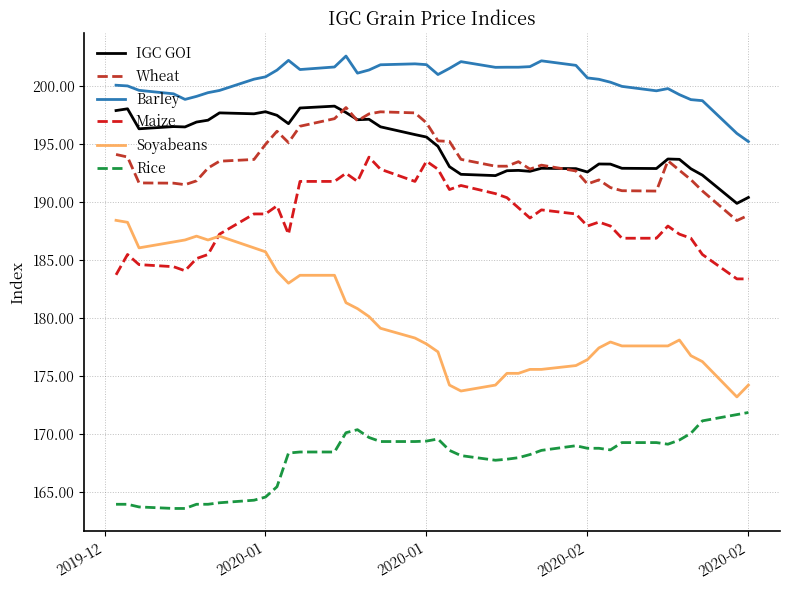

Which series has the largest total across all categories?

Barley